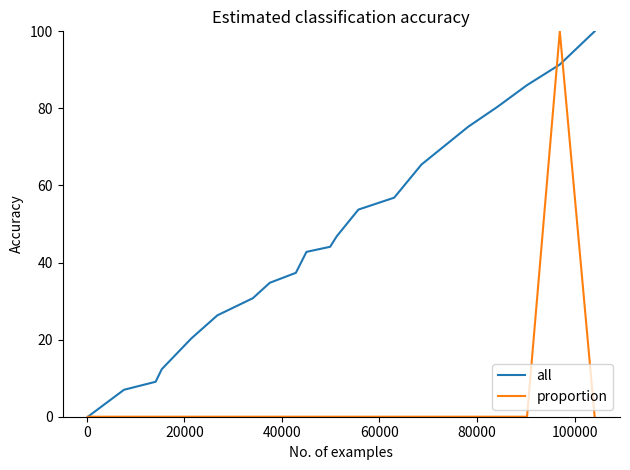

Reading left to right, extract all data points from this chart.

all: 0.0	7.0	9.1	12.3	20.3	26.3	30.8	34.8	37.3	42.8	44.1	46.8	53.7	56.8	65.4	75.3	80.5	86.0	91.4	100.0
proportion: 0.0	0.0	0.0	0.0	0.0	0.0	0.0	0.0	0.0	0.0	0.0	0.0	0.0	0.0	0.0	0.0	0.0	0.0	100.0	0.0